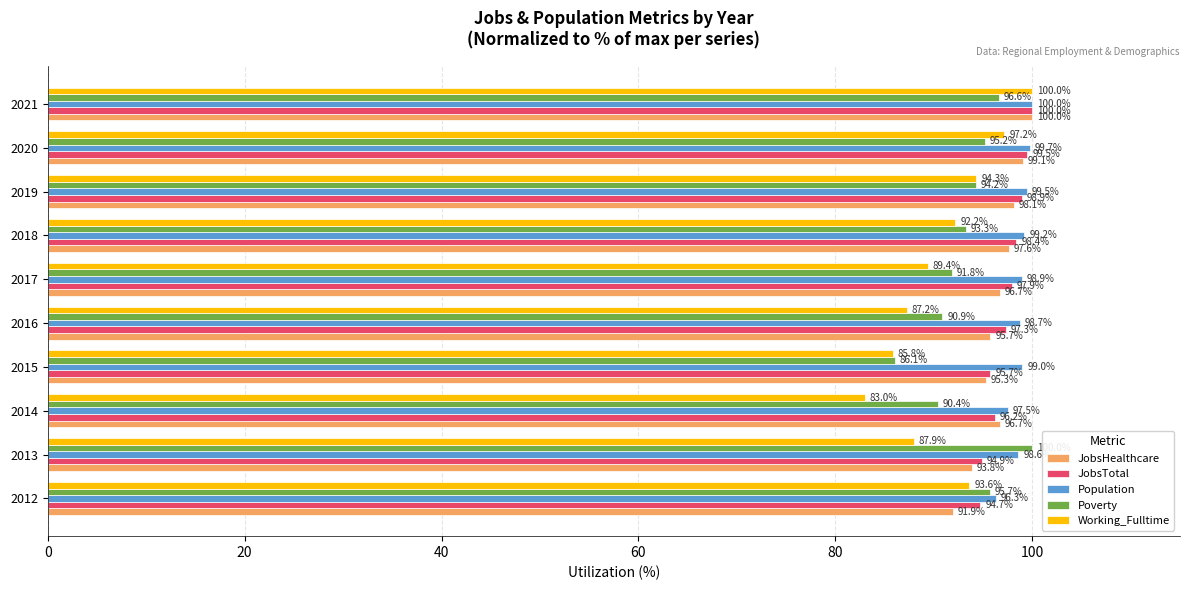

What is the lowest value of the Working_Fulltime series?

83.0